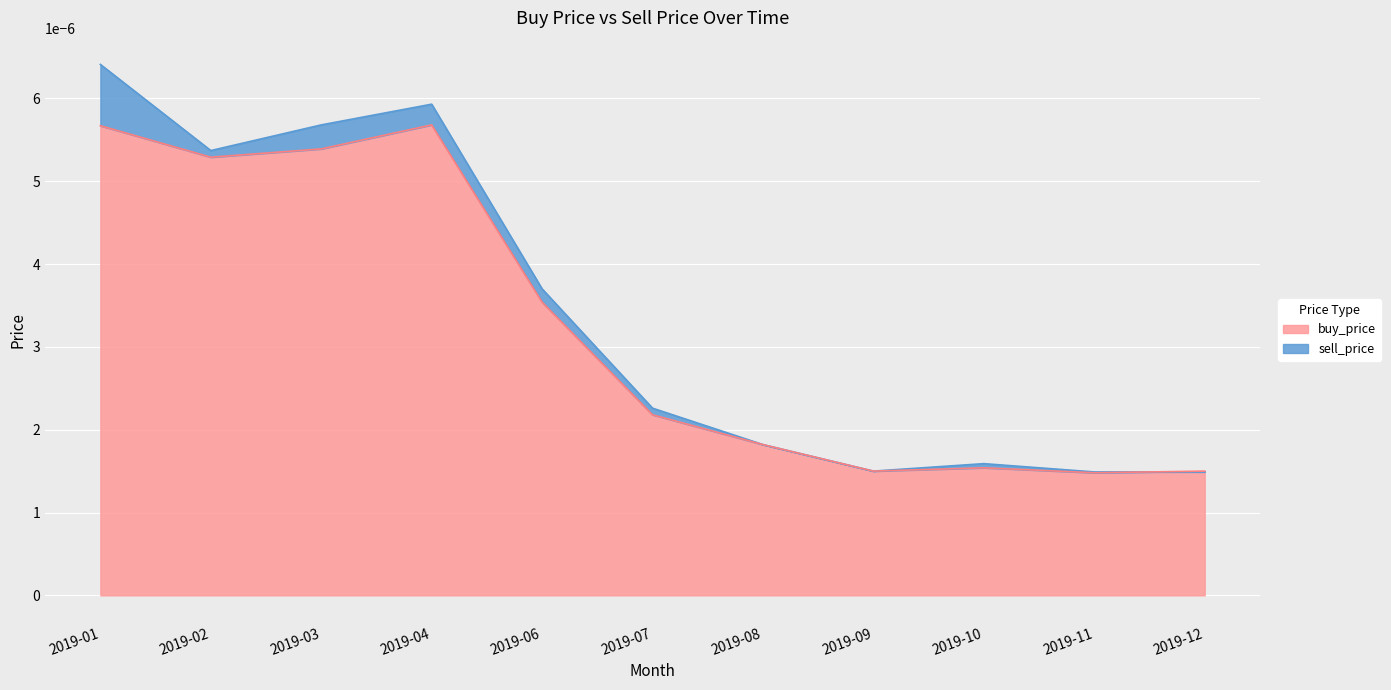

How many times do sell_price and buy_price cross each other?

1